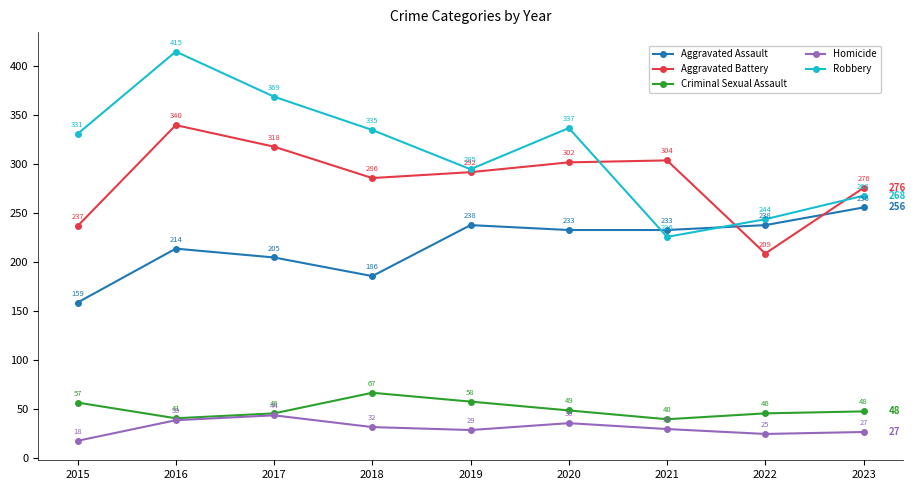

At how many categories does at least one series exceed 141?

9